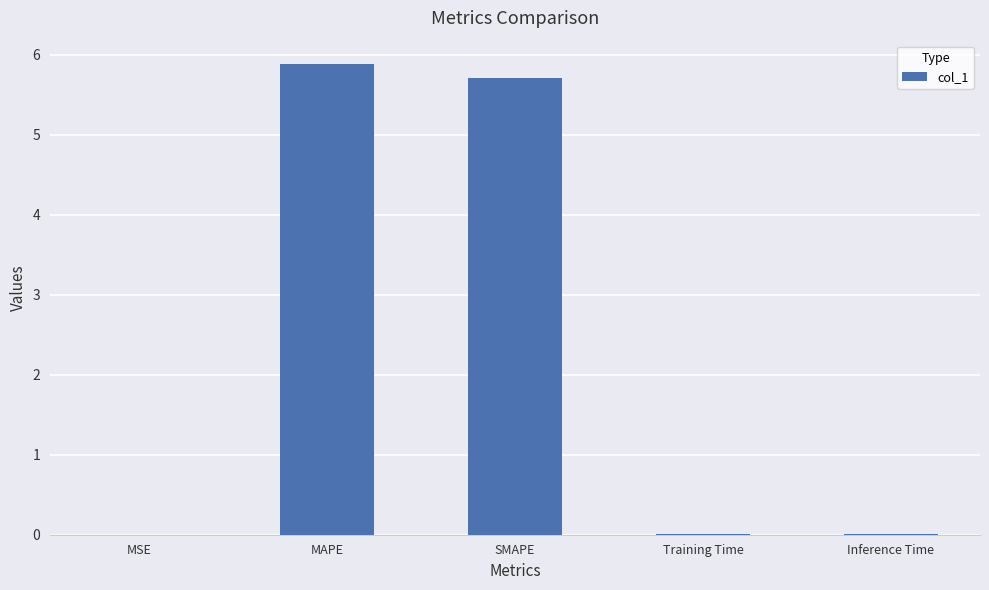

True or false: the data shows 0.0 at Training Time.

True